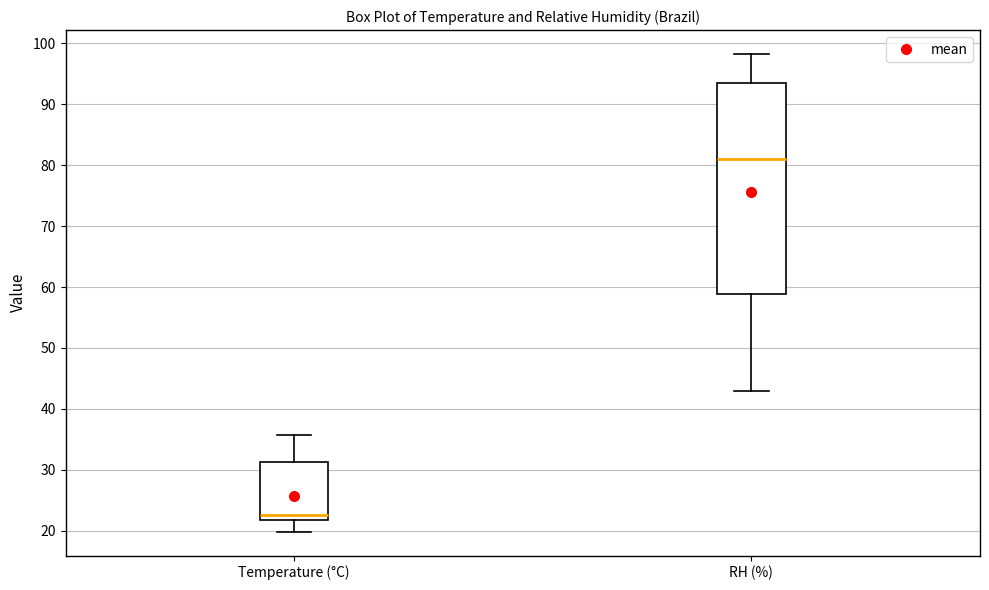

Comparing the boxes themselves (not the whiskers), which one is the tallest?

RH (%)